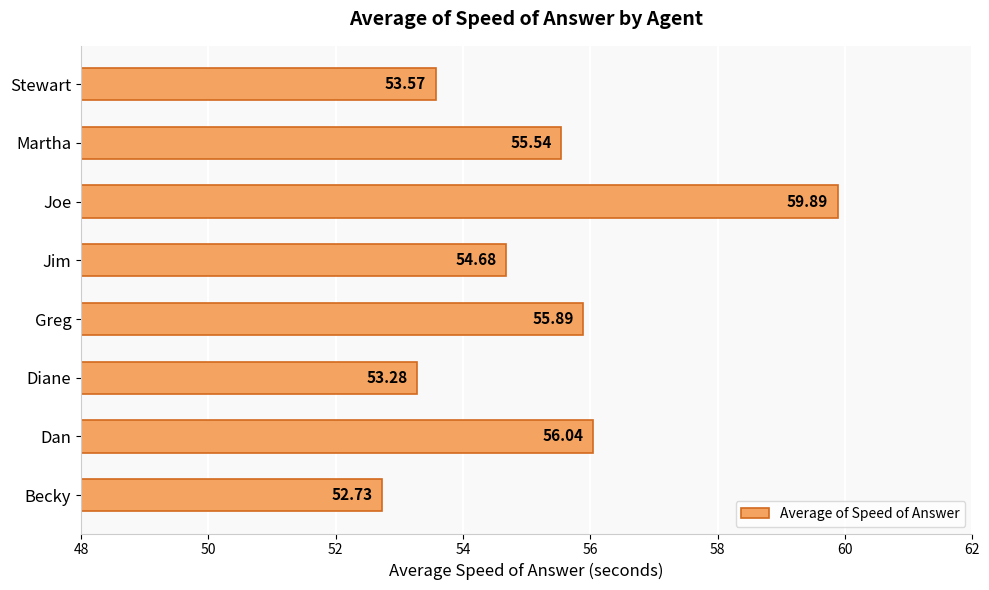

How many data points does each series have?

8